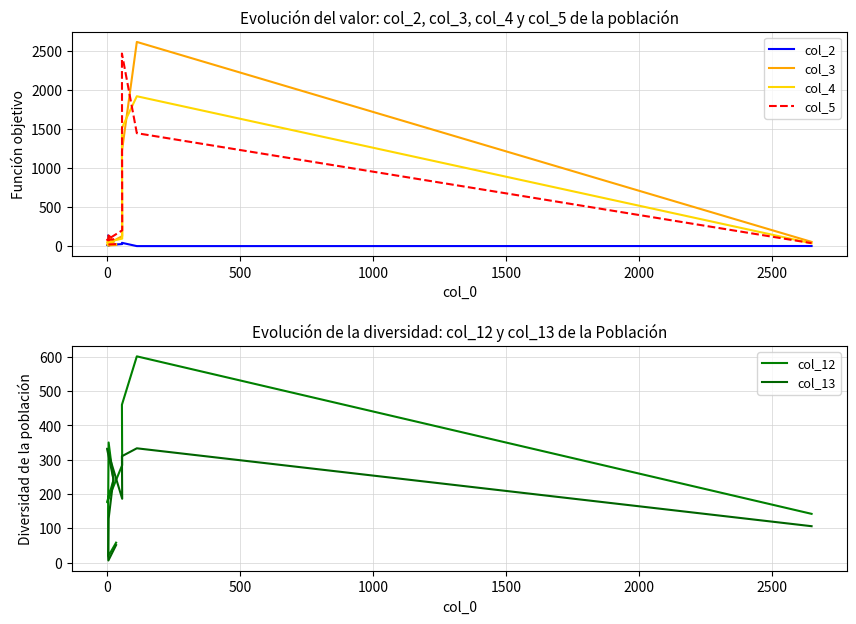

How many values in the col_12 series are below 240?

5